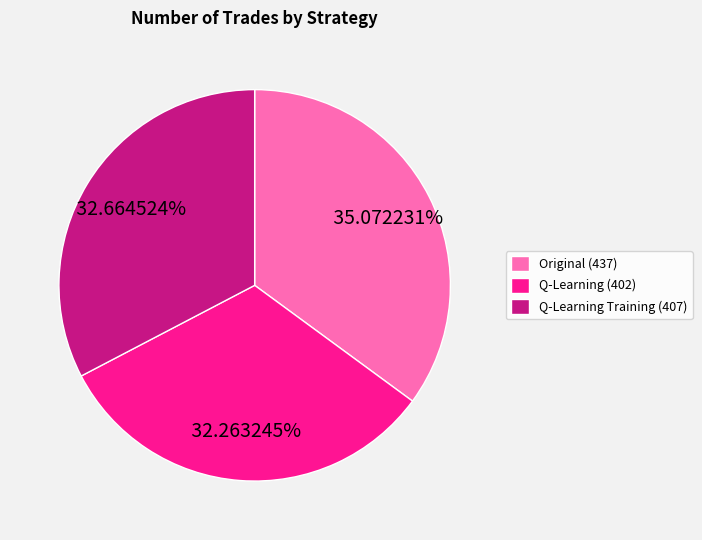

Do Q-Learning Training (407) and Q-Learning (402) together represent more than half of the pie?

Yes